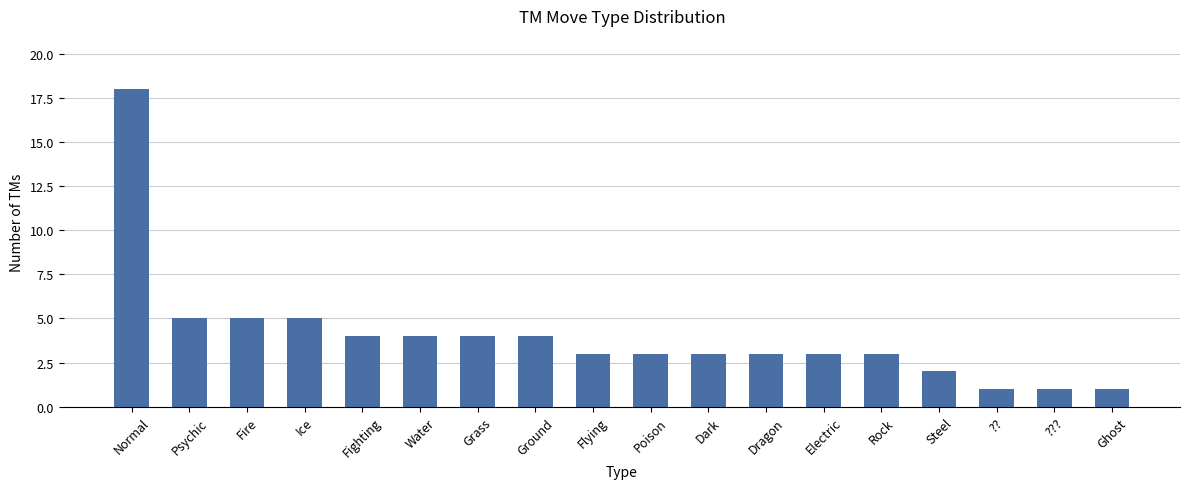

The chart shows a value of 3 at Poison. True or false?

True